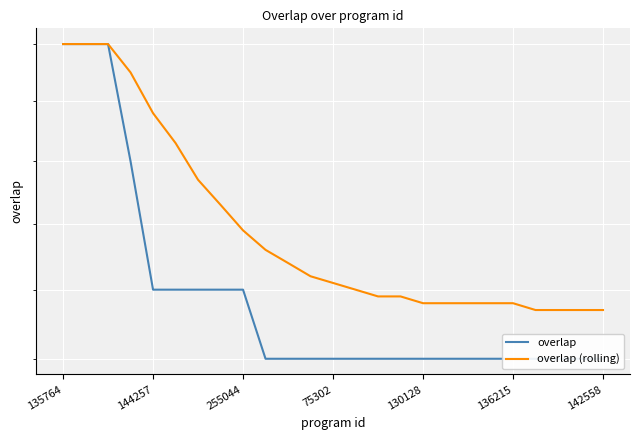

True or false: overlap (rolling) and overlap cross at least once.

False